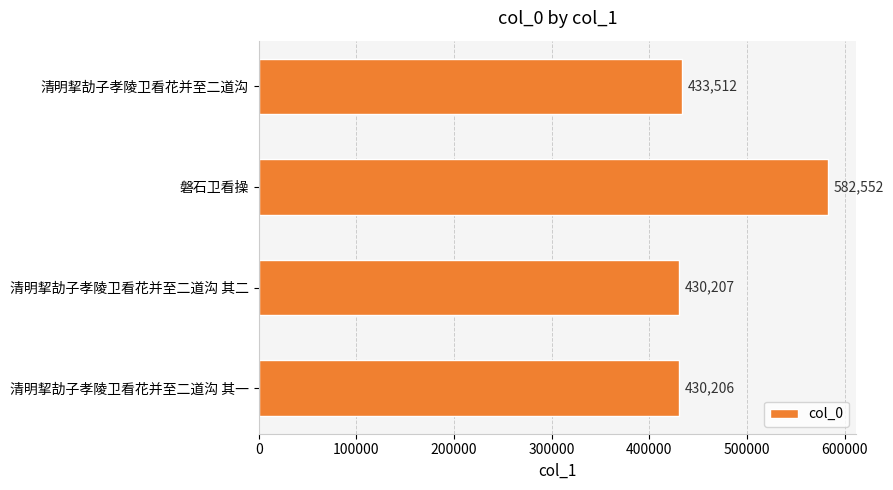

Where is the data nearest to the value 506379?

清明挈劼子孝陵卫看花并至二道沟